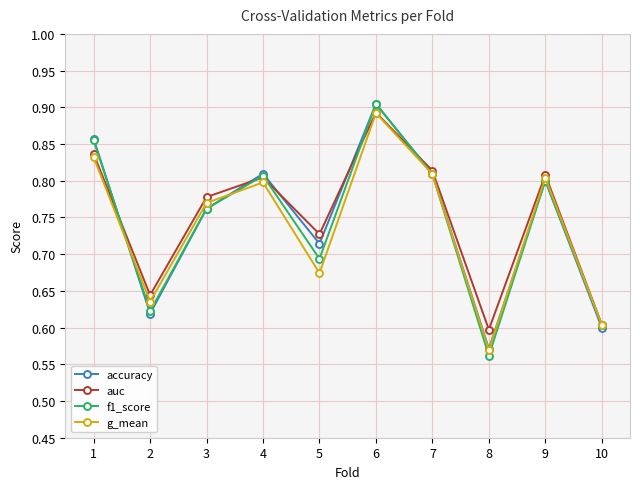

At which category does accuracy reach its first local peak?

4